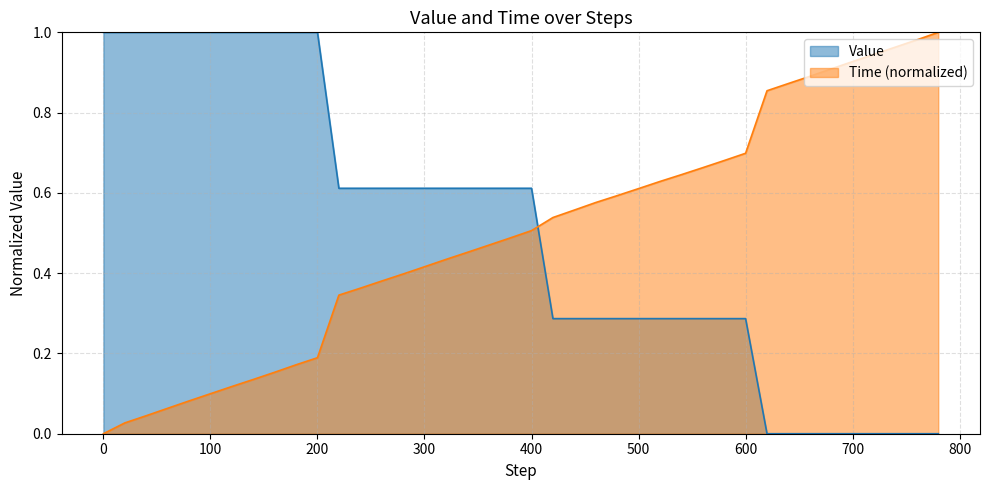

How many times do Time and Value cross each other?

1